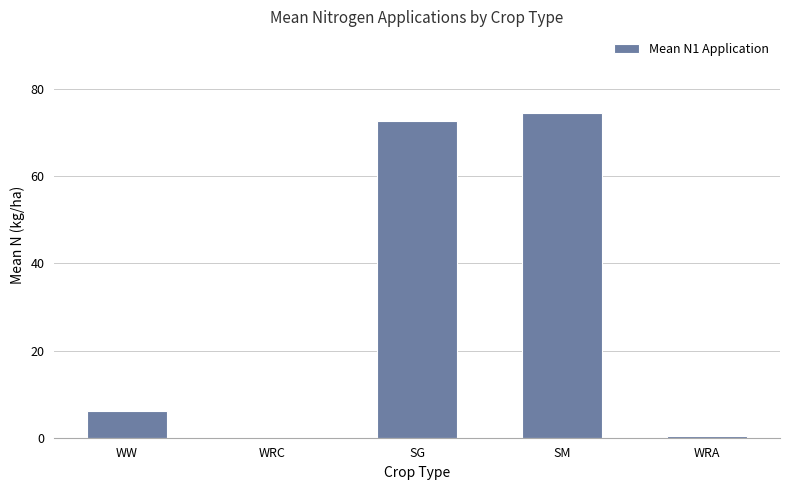

What is the change in value from WRC to SM?

+74.6